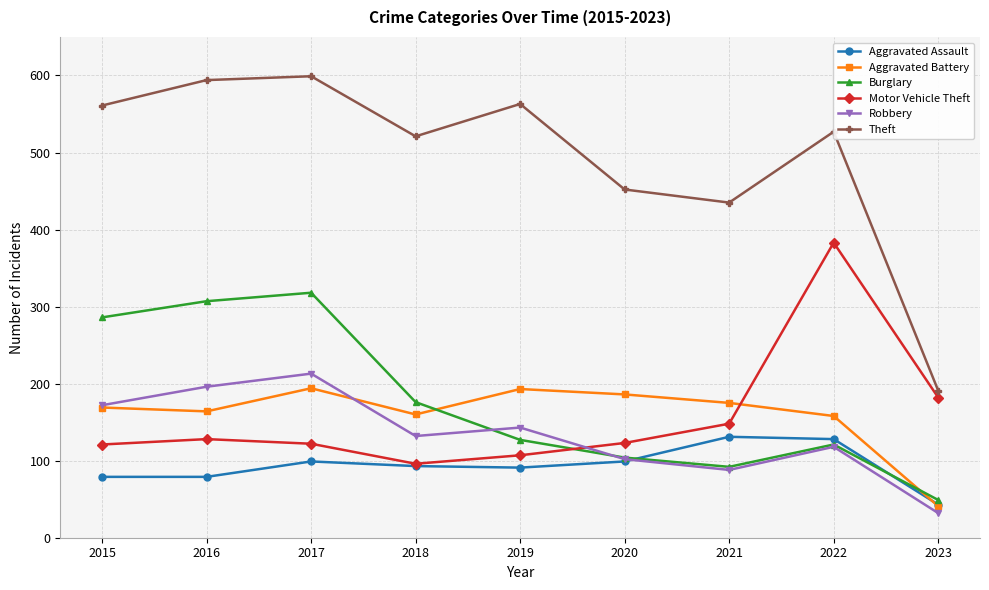

What is the smallest value displayed?

32